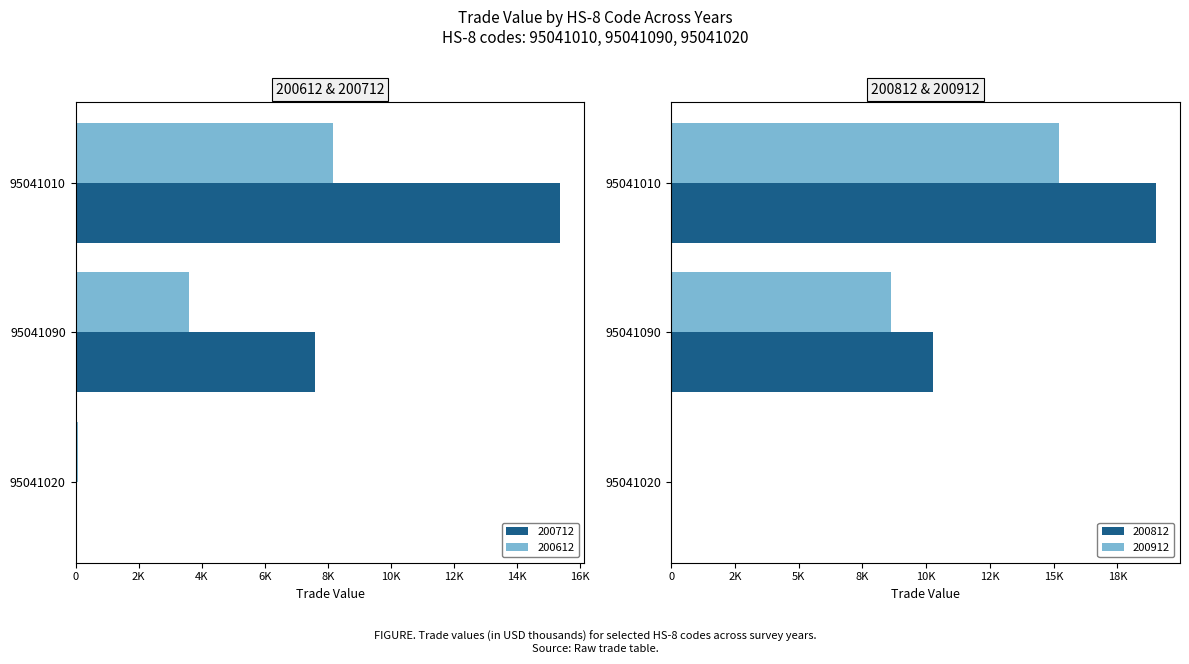

At which category is the sum across all series the highest?

95041010